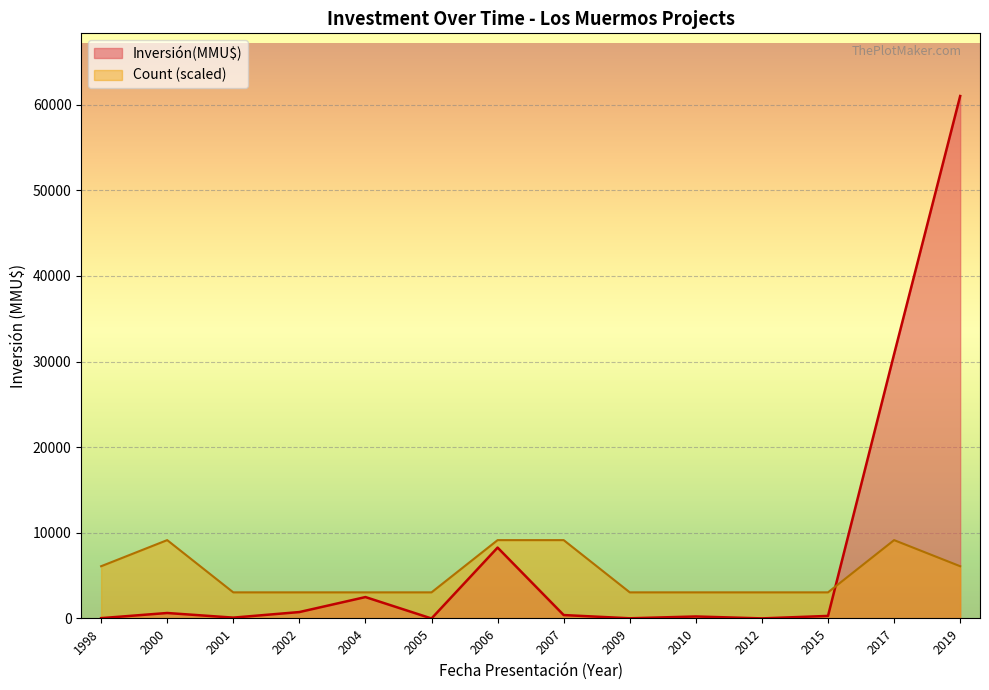

List the series in order of their peak value, highest first.

Inversión(MMU$), Count (scaled)